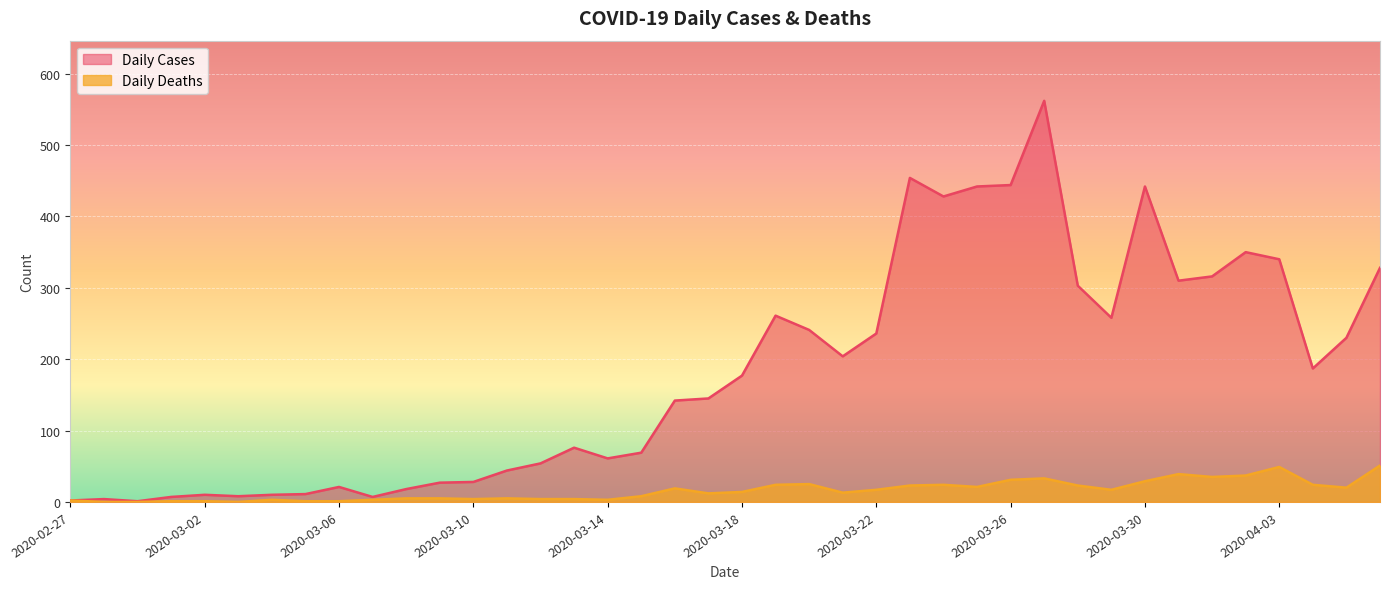

Is it true that Daily Deaths equals 5 at 2020-03-17?

False